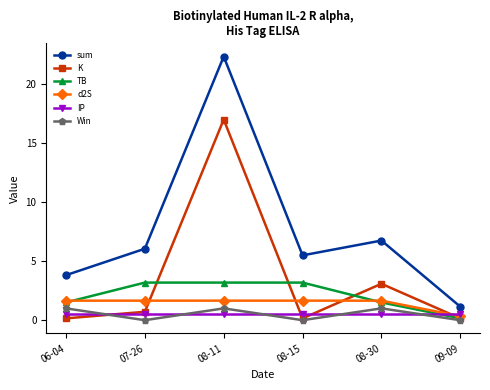

True or false: IP and sum cross at least once.

False